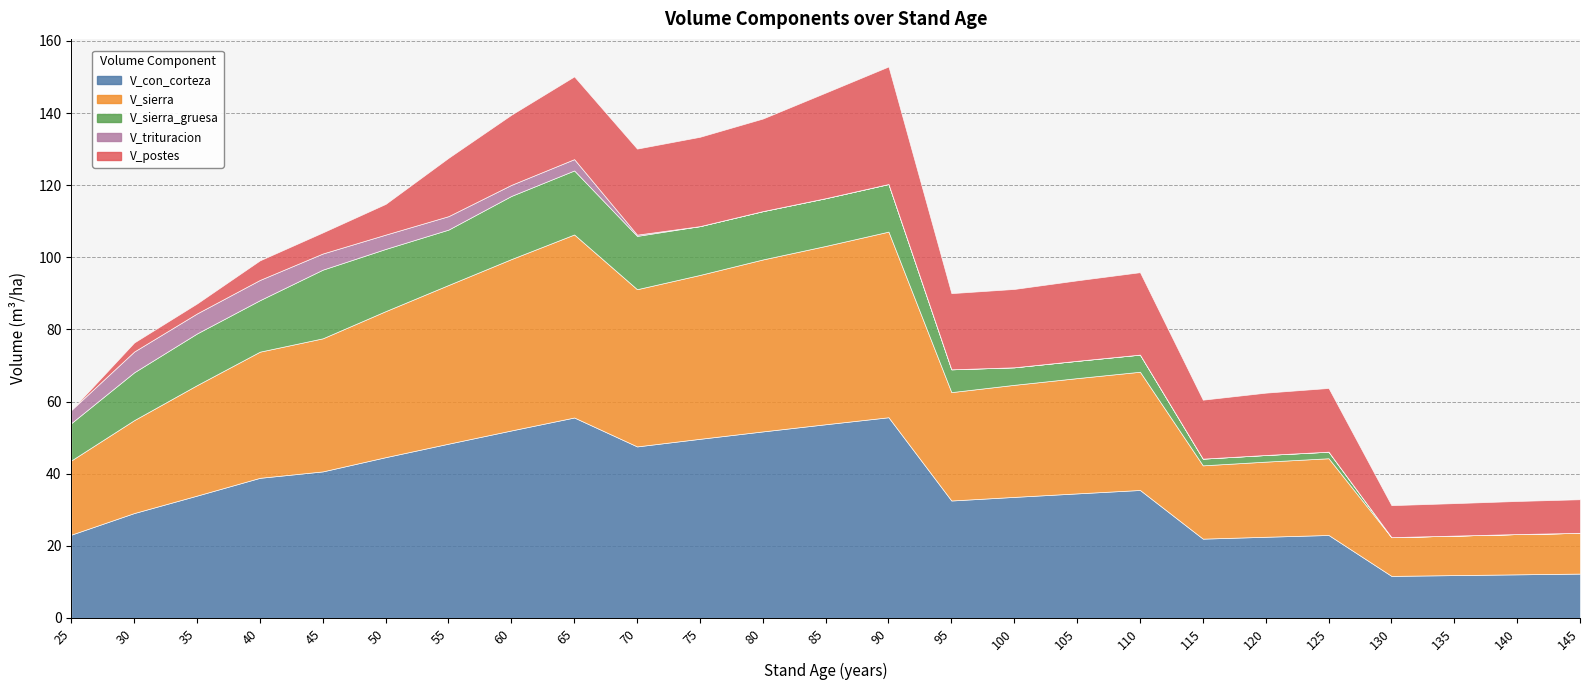

True or false: V_trituracion and V_con_corteza cross at least once.

False